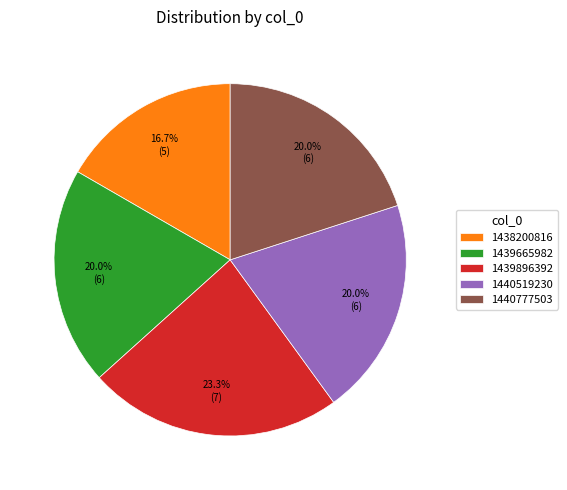

What is the ratio of the value at 1439665982 to the value at 1439896392?

0.9